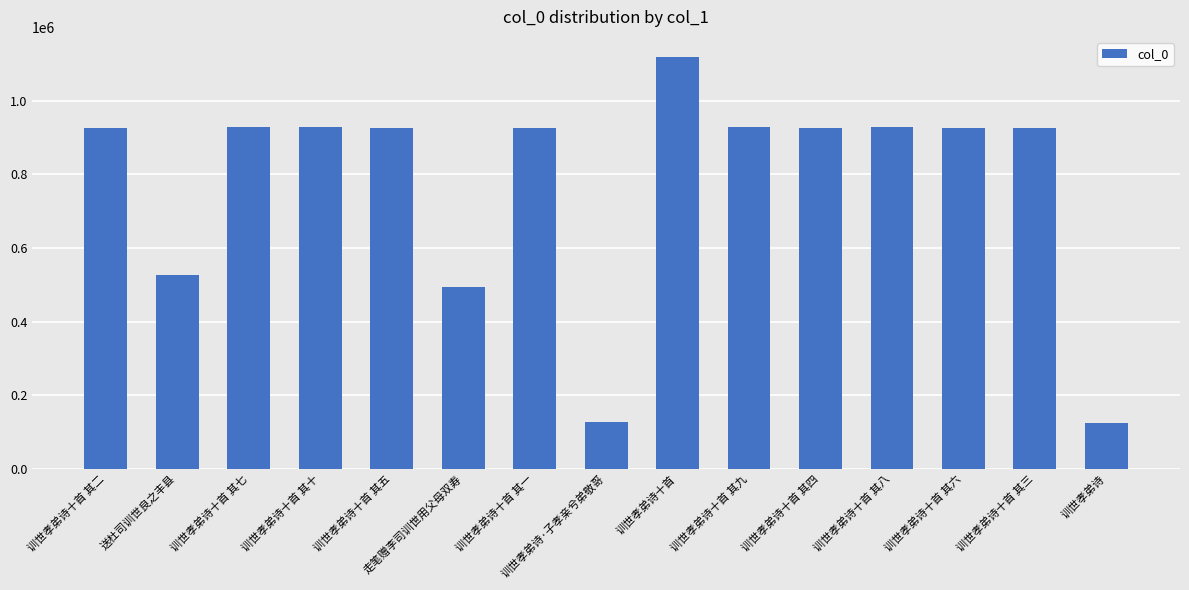

What is the value of the 10th bar from the left?

927428